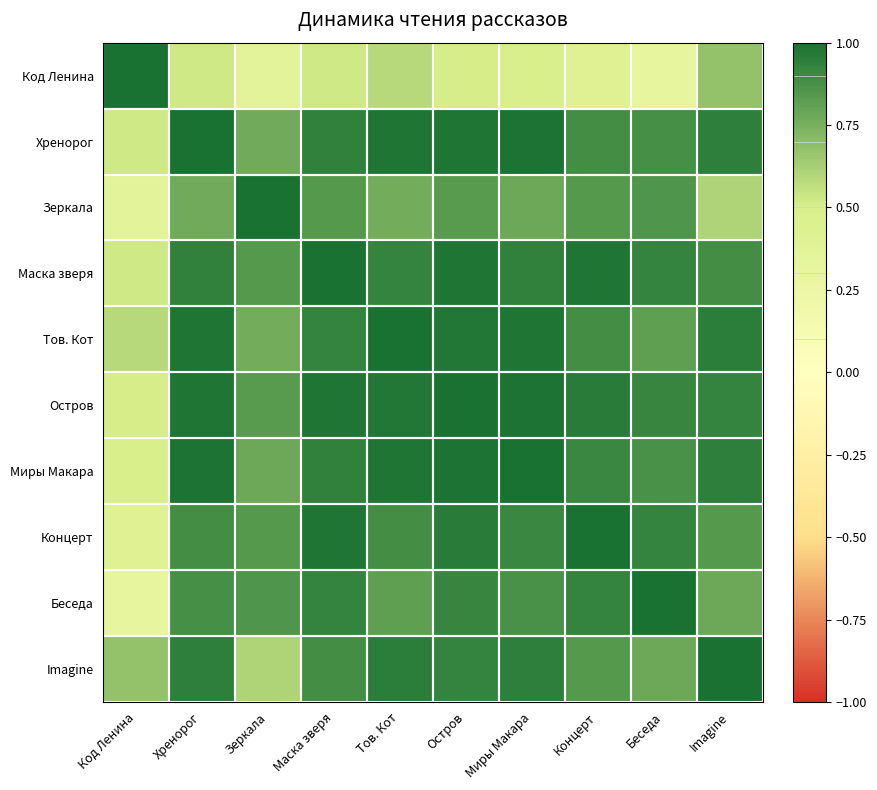

Which category has the highest value across all series?

Код Ленина